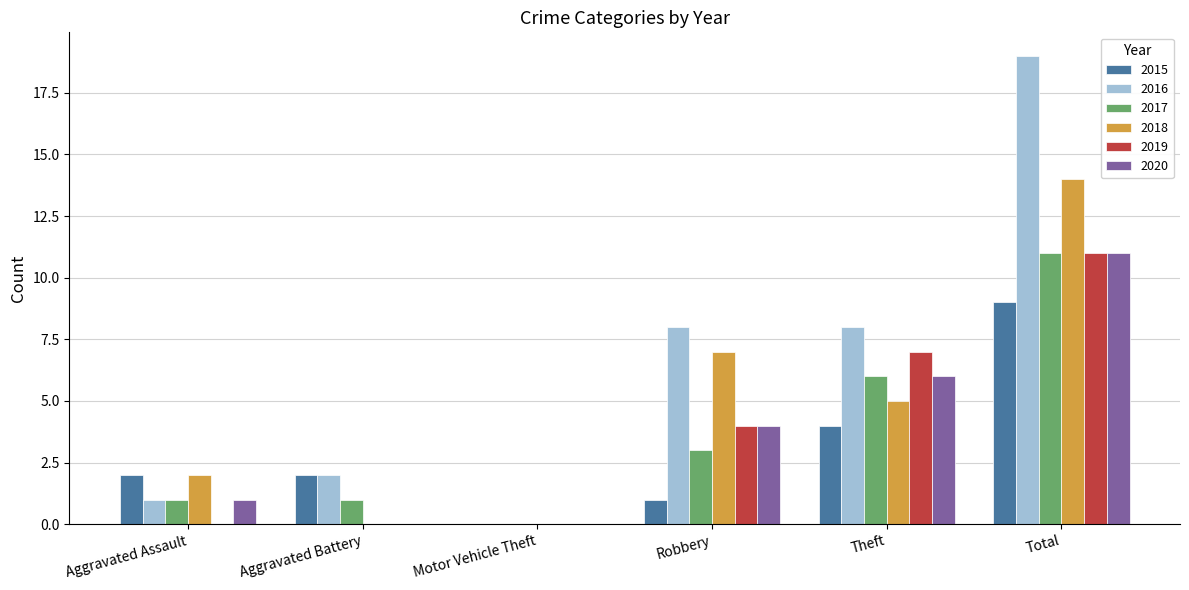

Which category has the highest value in the 2020 series?

Total